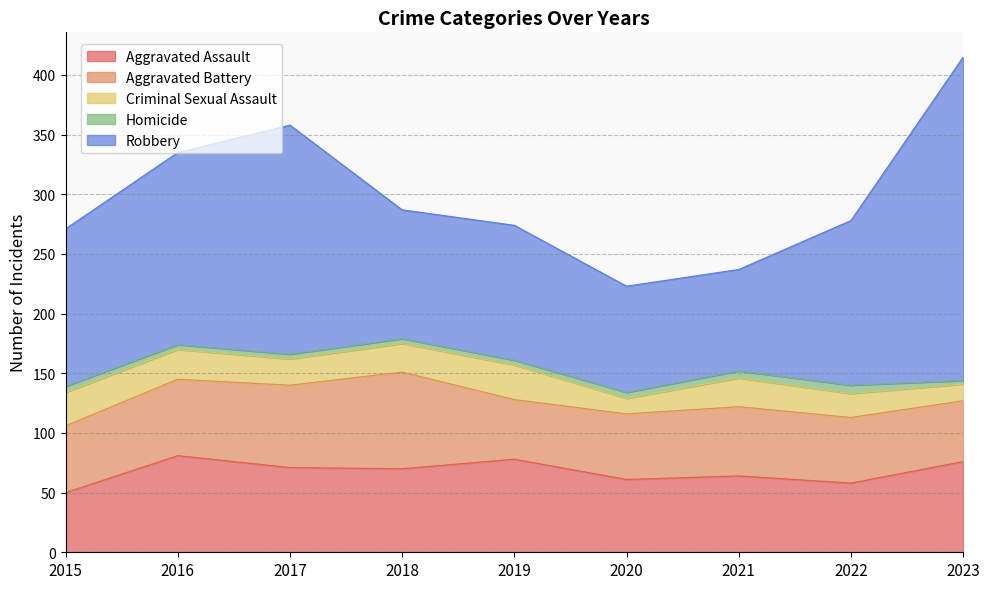

Read the Homicide value at 2019.

4